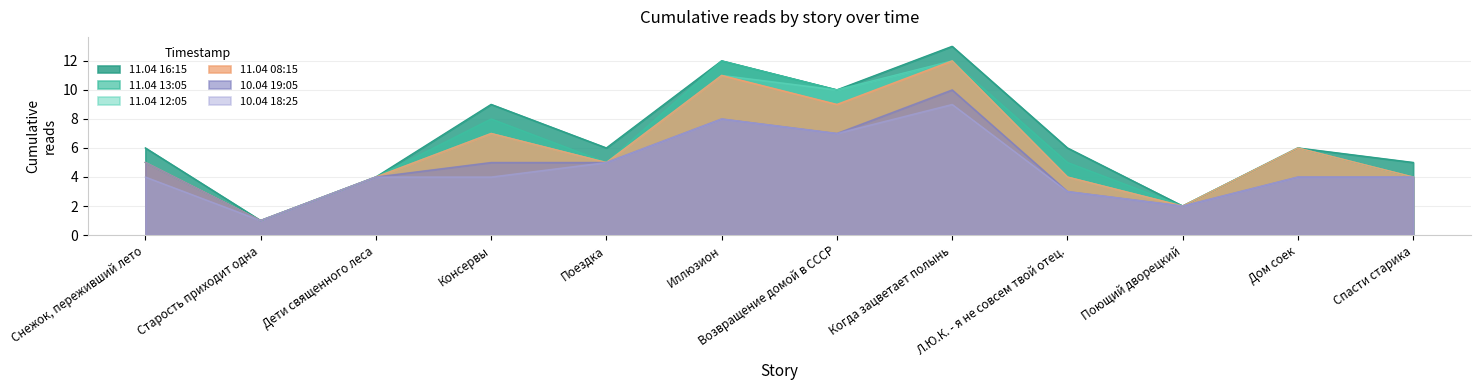

At Старость приходит одна, list the series in order from smallest to largest.

11.04 08:15, 11.04 12:05, 11.04 16:15, 10.04 18:25, 10.04 19:05, 11.04 13:05